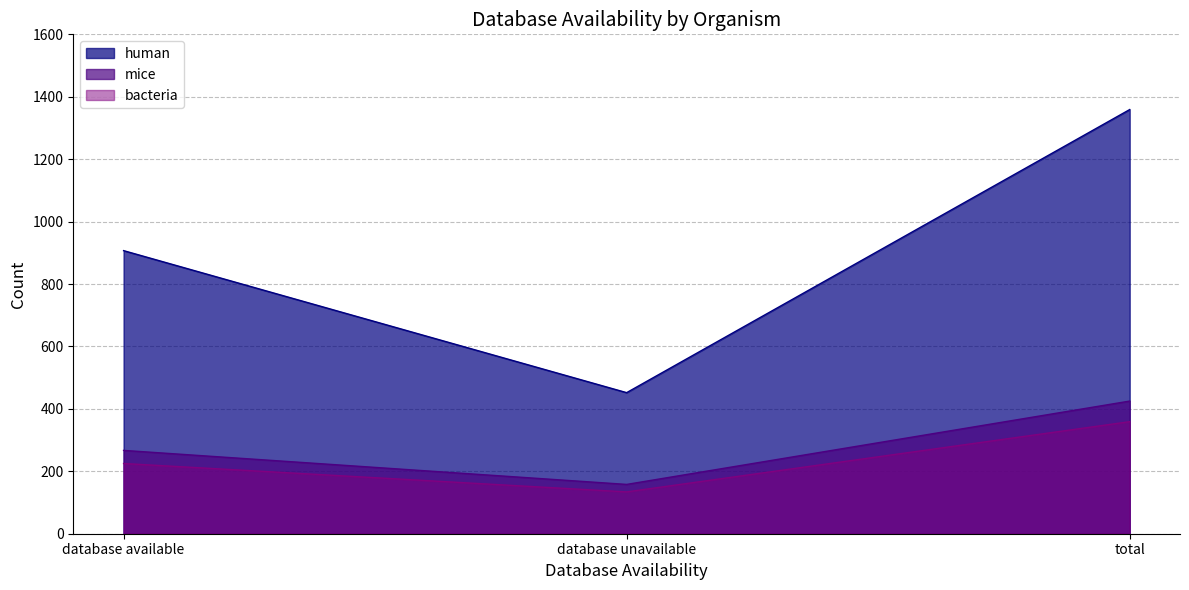

Between database available and total, which is larger?

total